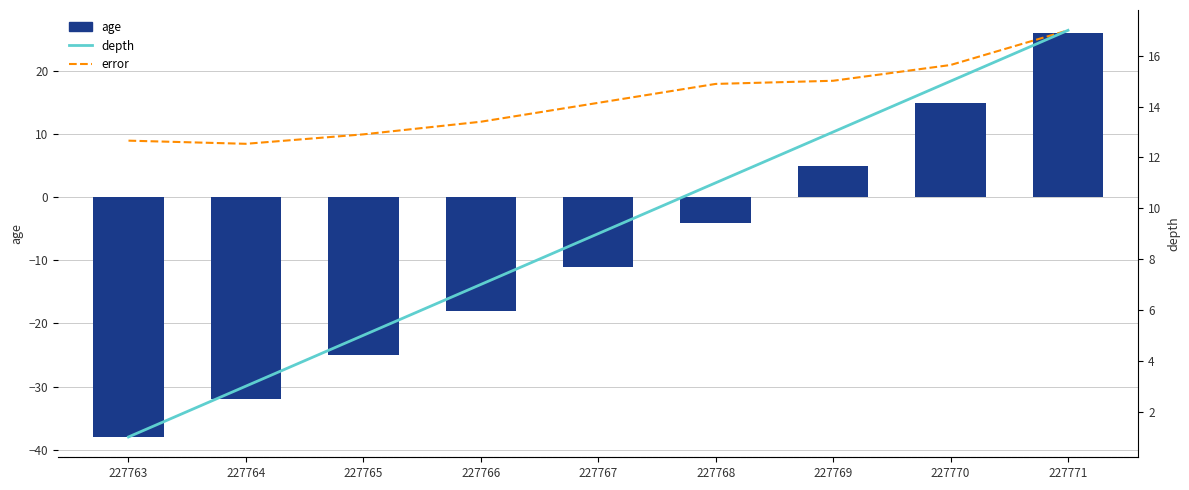

Where does the age series first go above -11?

227768